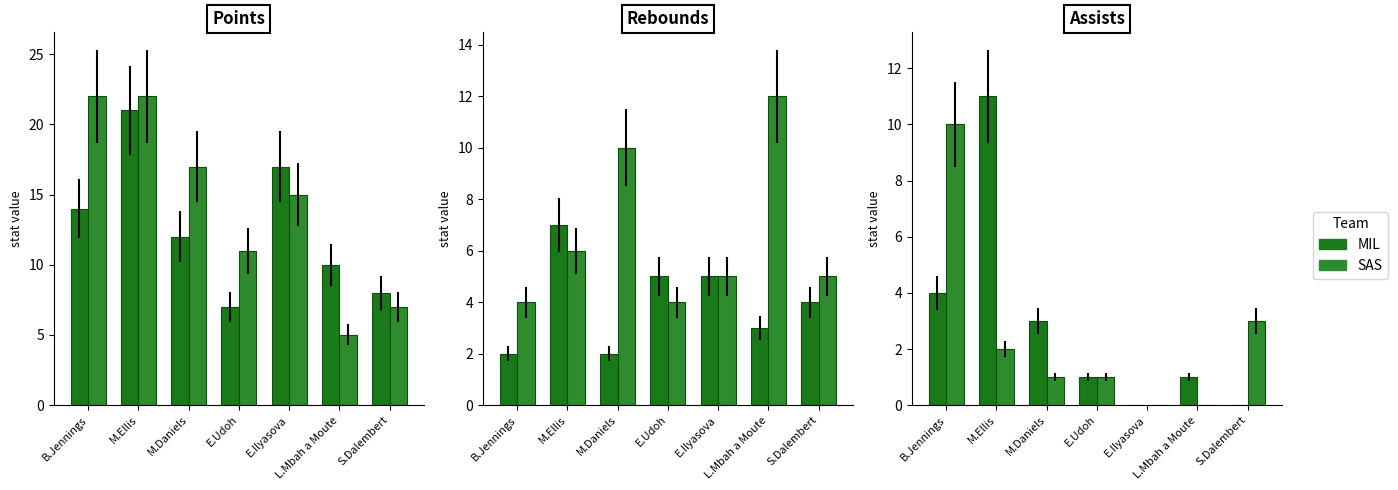

Which series has the largest range (max minus min)?

MIL